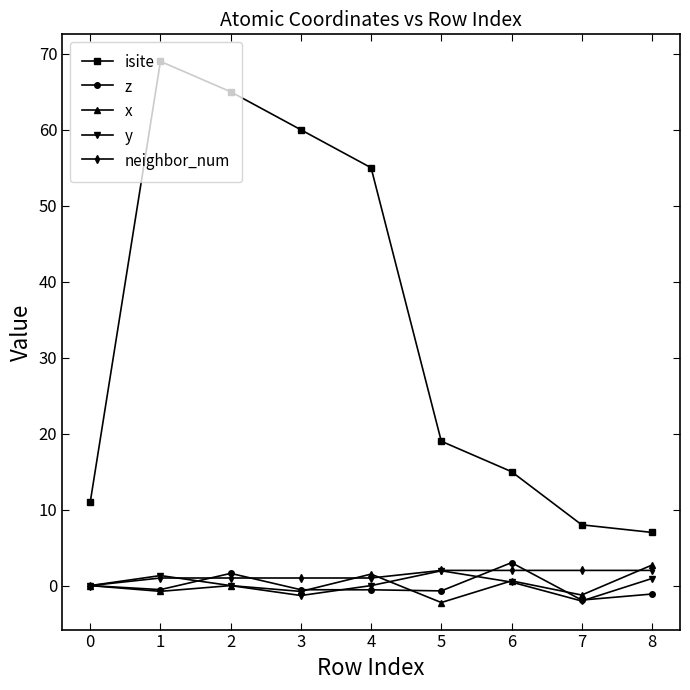

What is the average value of the z series?

-0.1